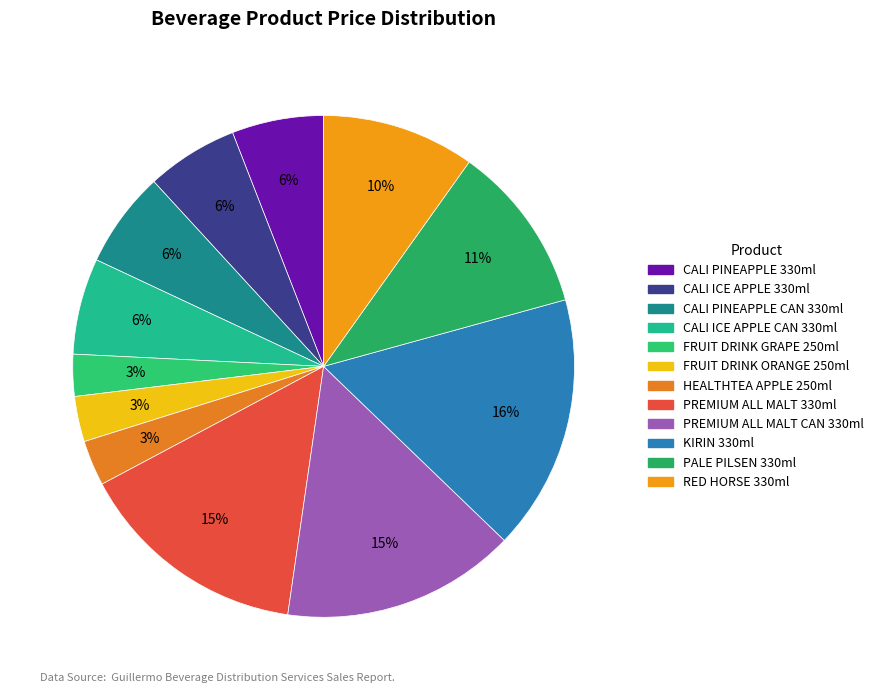

How many slices are in this pie chart?

12